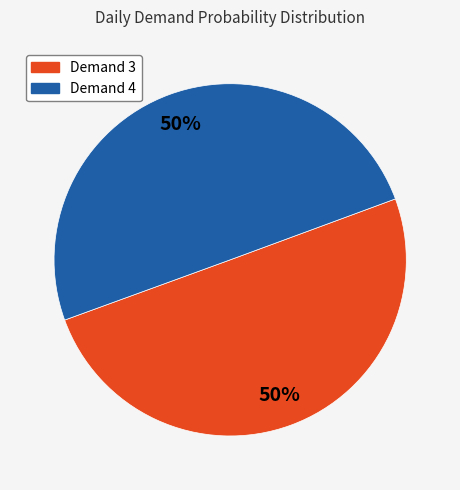

To the nearest percent, what is the difference between the largest and smallest slice percentages?

0%